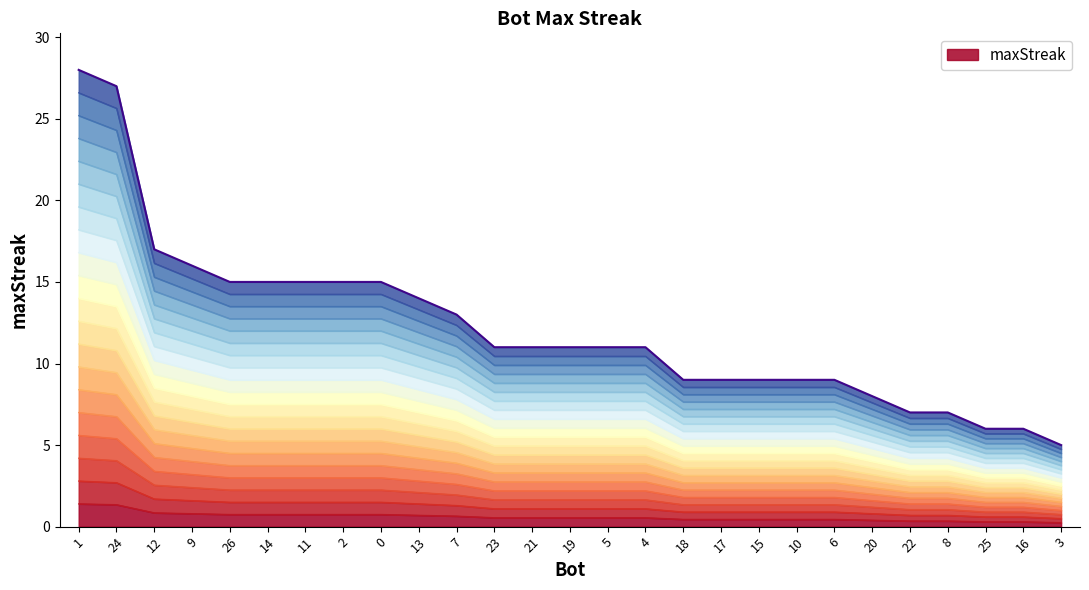

Is it true that maxStreak equals 0.6 at 23?

True